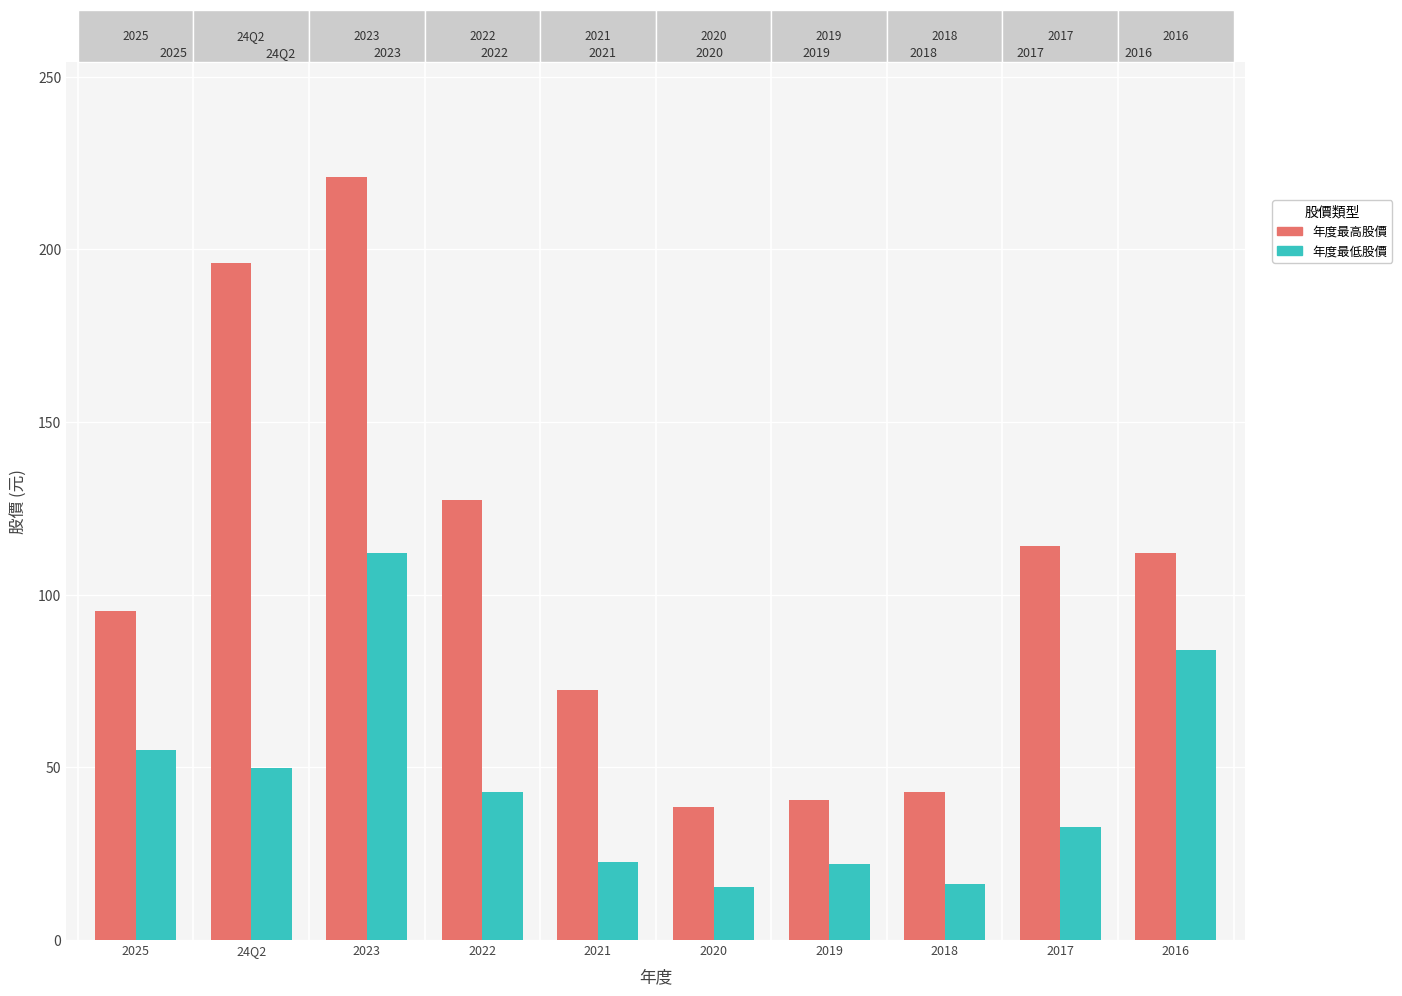

Rank the series by their maximum value, from highest to lowest.

年度最高股價, 年度最低股價